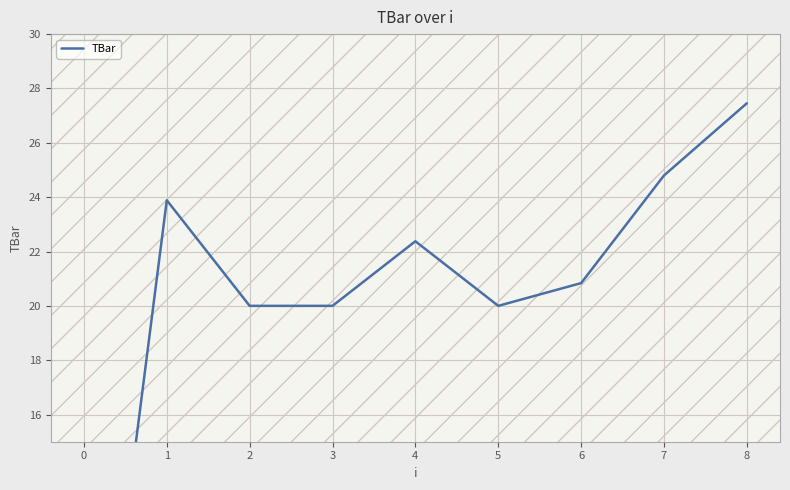

True or false: the data shows 26.6 at 2.

False